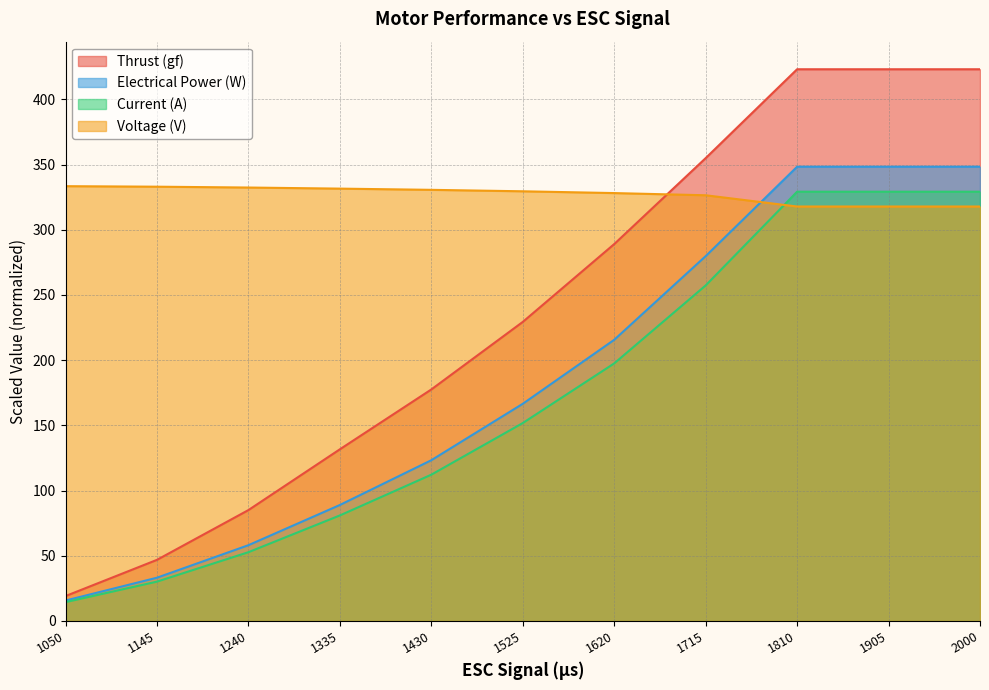

Between which two adjacent categories do Current (A) and Voltage (V) first intersect?

1715 and 1810